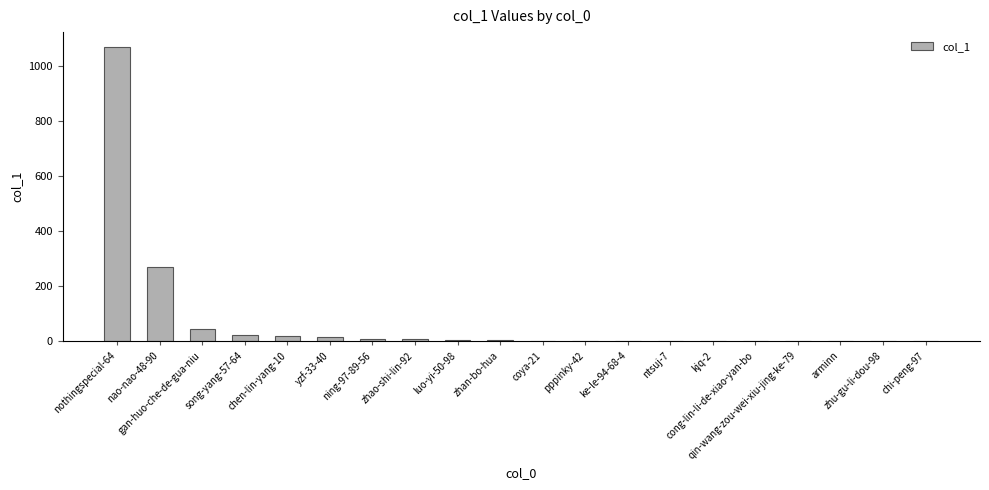

How many series are shown in this chart?

1